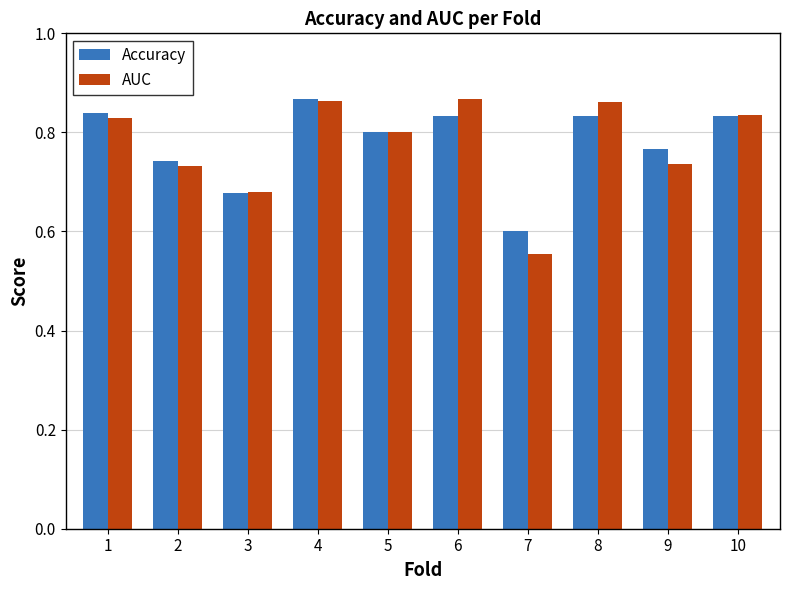

True or false: AUC has a value of 0.2 at 7.

False